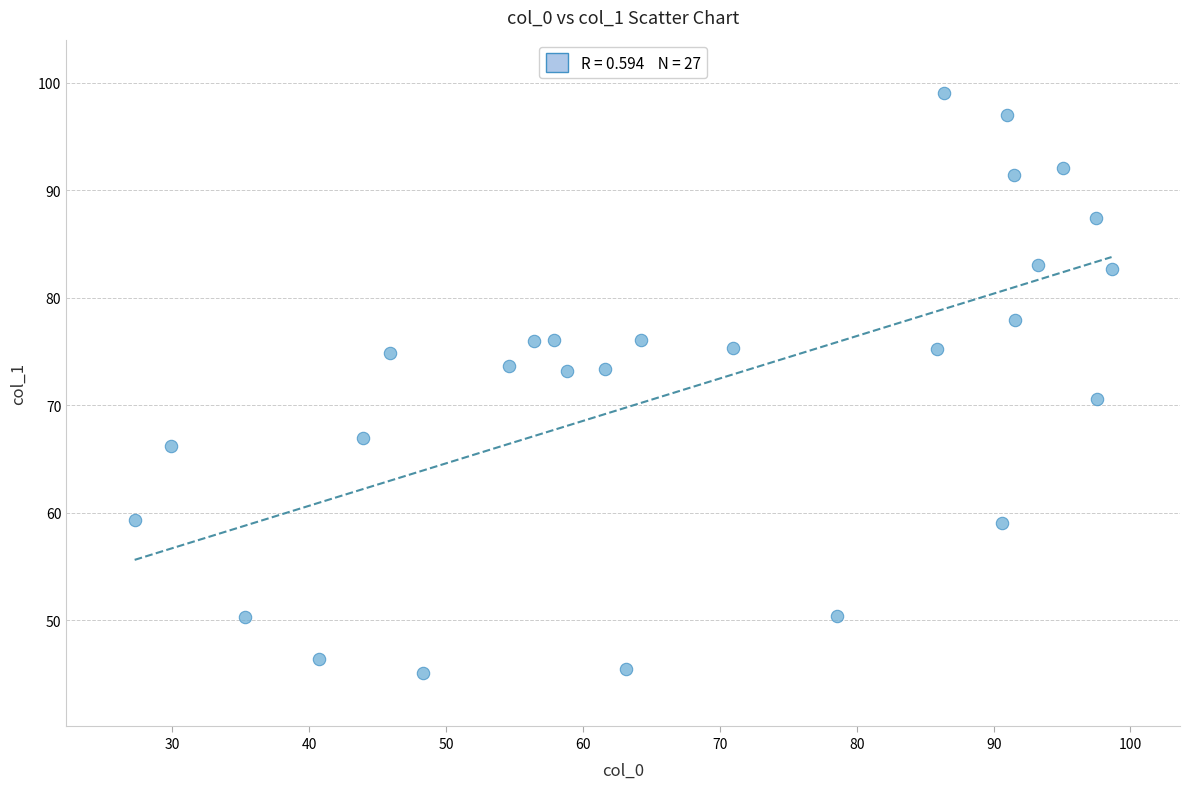

What is the range of X values (max minus min)?

71.4